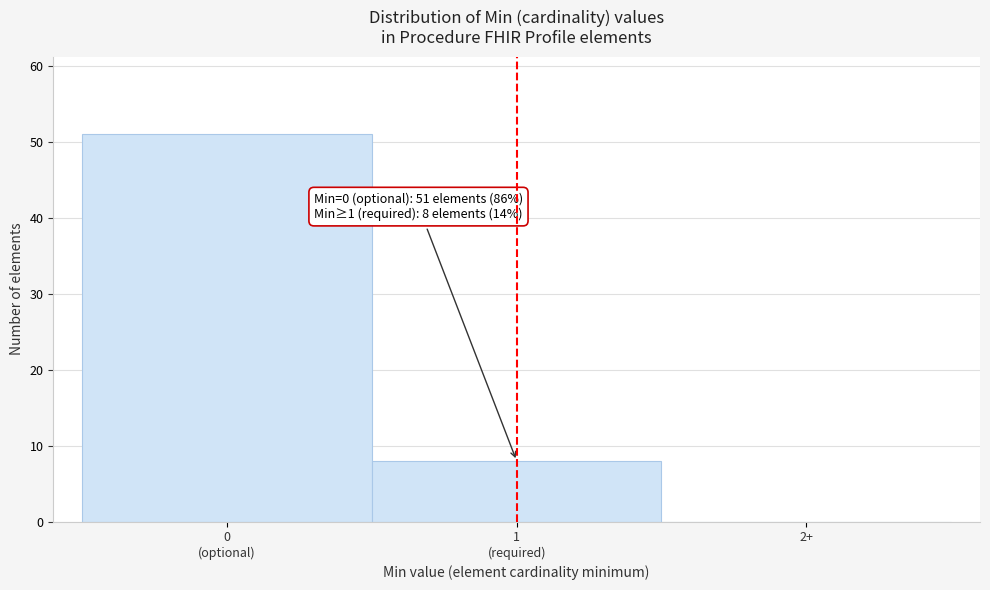

What is the maximum value shown in the chart?

51